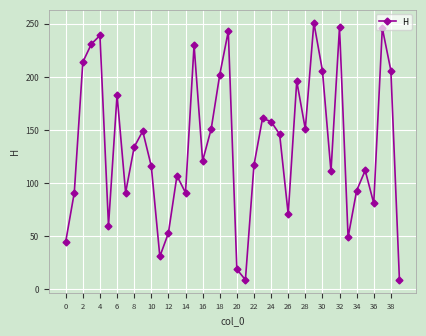

What is the maximum value shown in the chart?

251